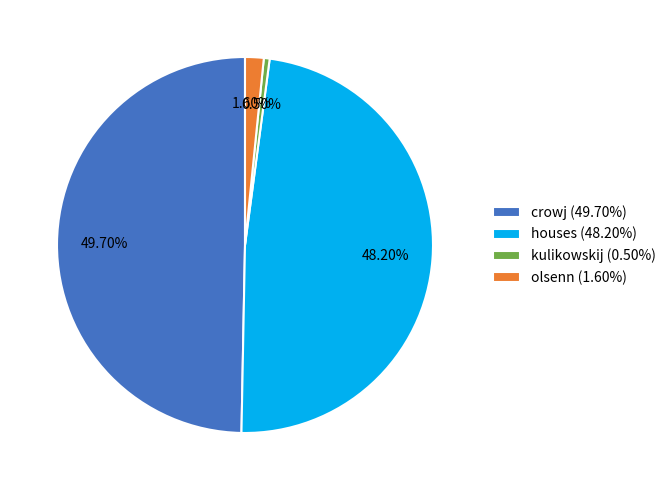

Combined, what portion of the pie is olsenn and houses?

49.8%